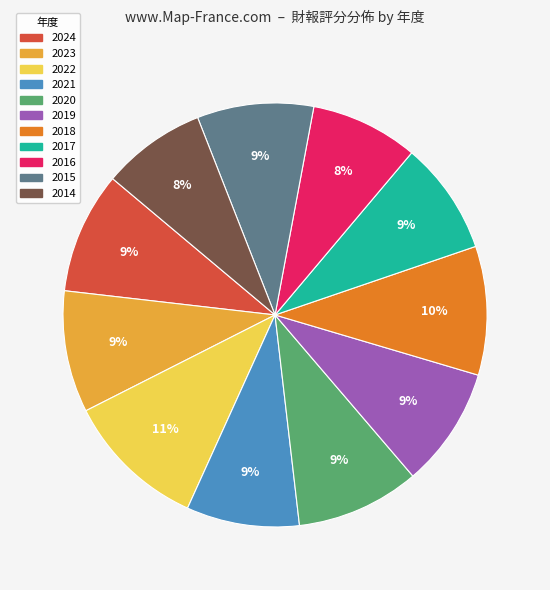

Which category has the biggest portion of the pie?

2022